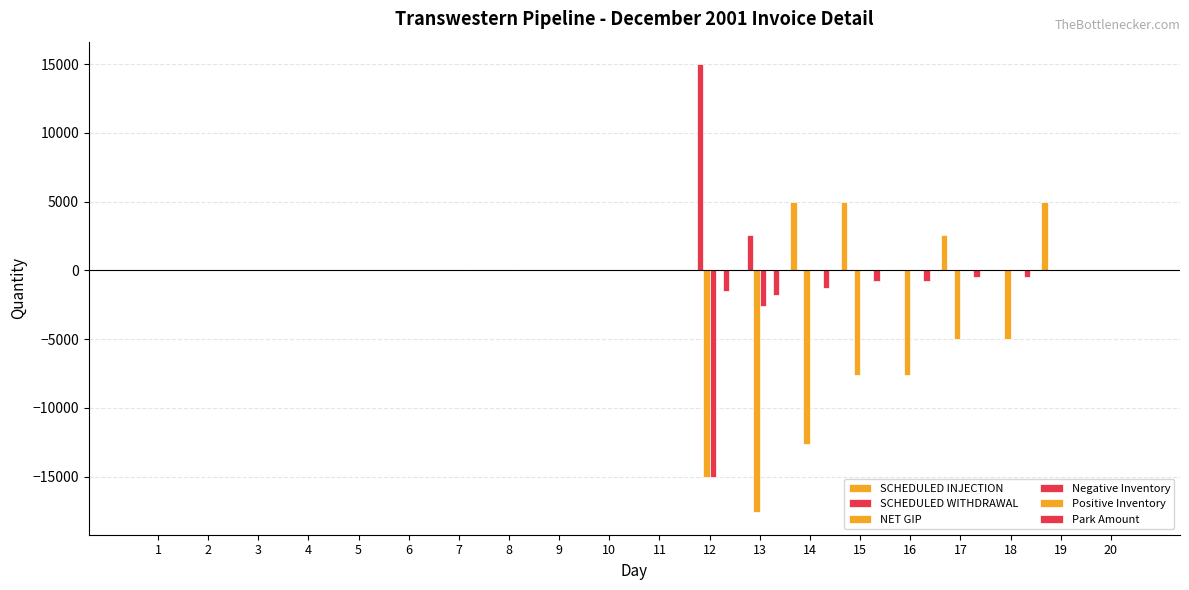

What is the difference between the maximum and second lowest values in the SCHEDULED WITHDRAWAL series?

15000